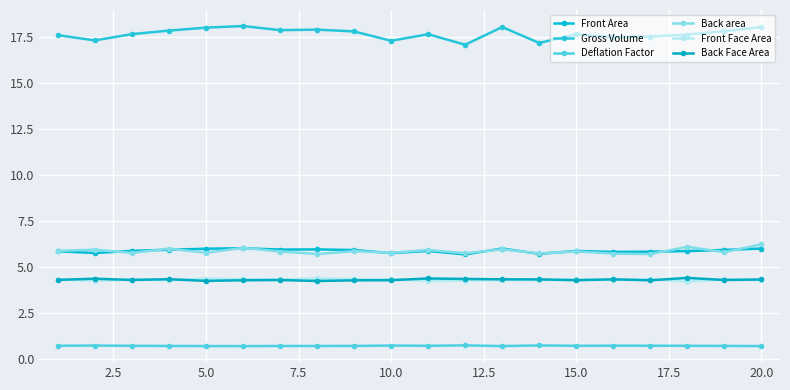

How many series are shown in this chart?

6